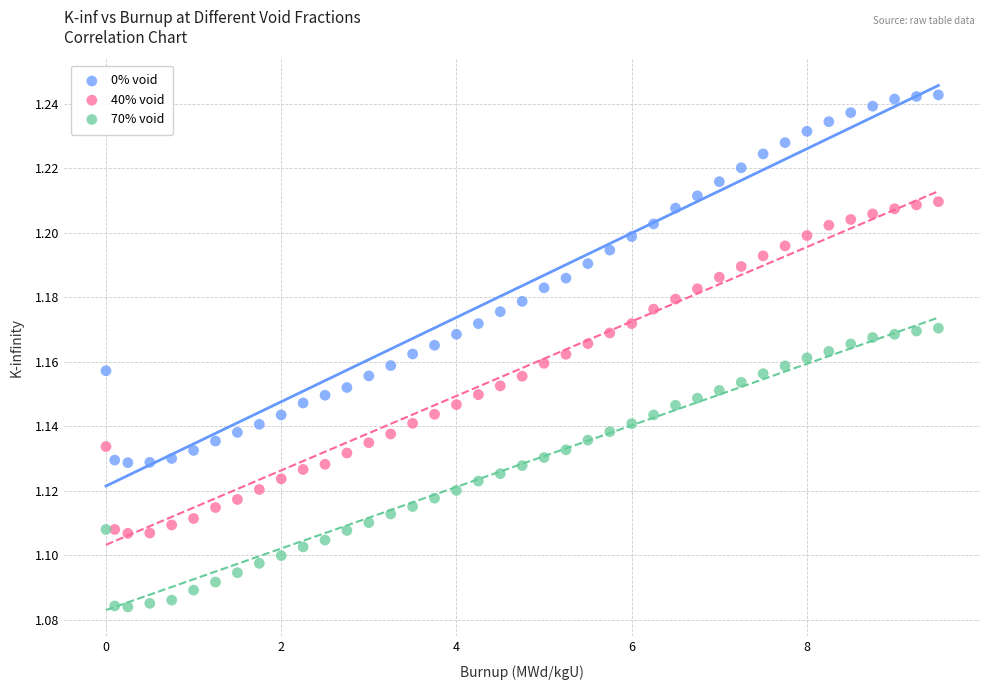

Which series has the widest spread of Y values?

0% void